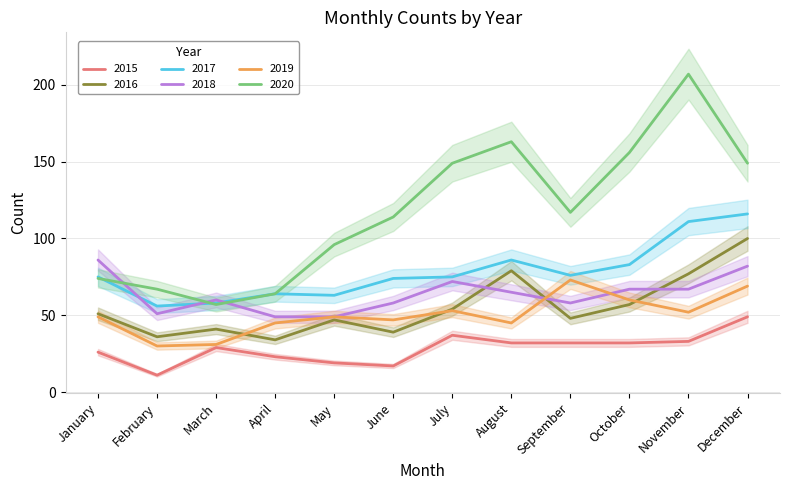

What are all the series names shown in the legend?

2015, 2016, 2017, 2018, 2019, 2020